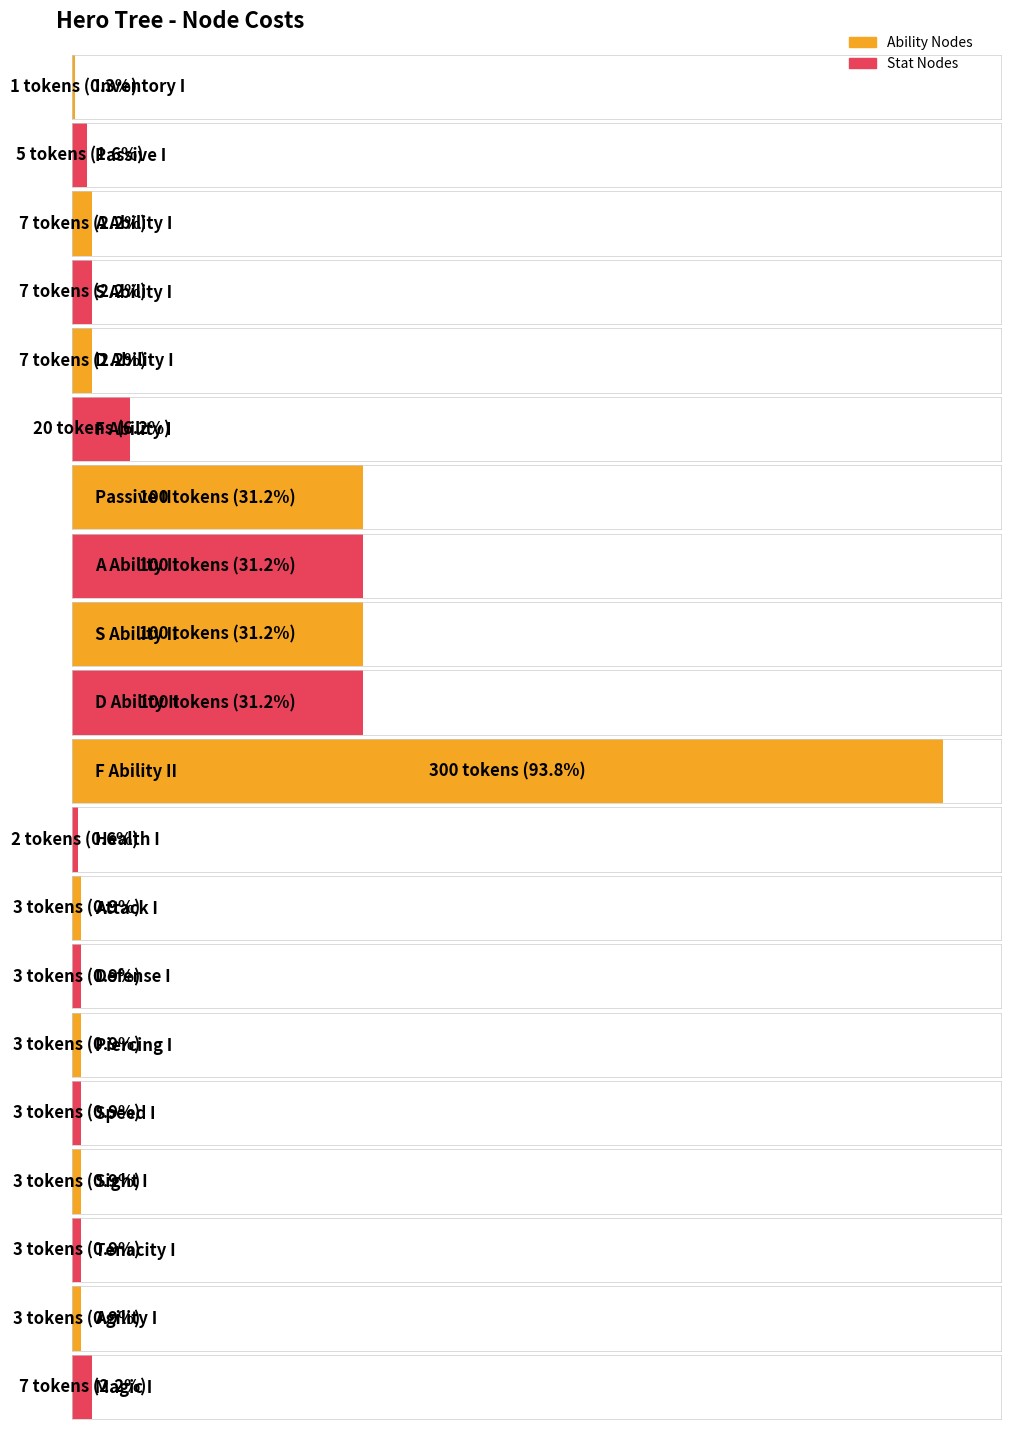

True or false: the data shows 160 at S Ability II.

False